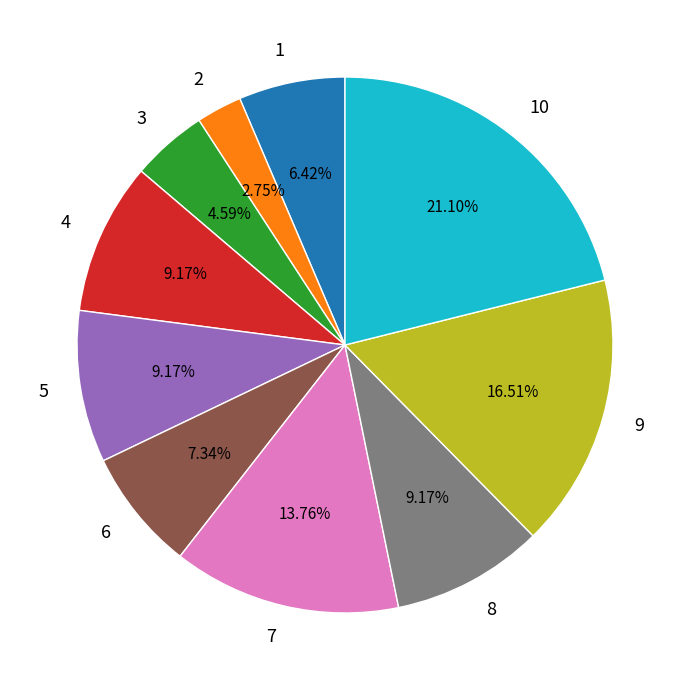

What percentage is the 1 slice, to the nearest percent?

6%